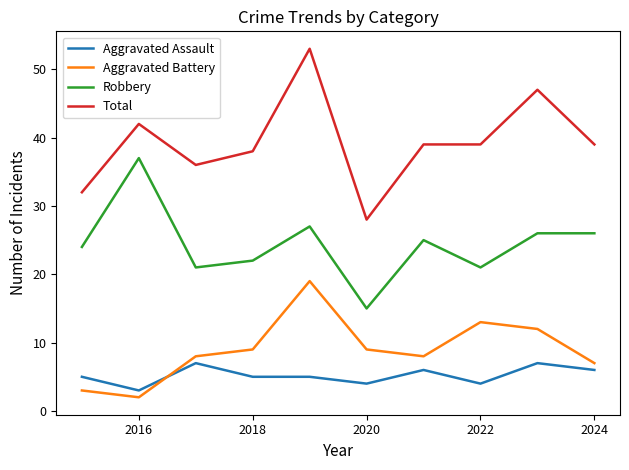

What is the maximum value for Total?

53